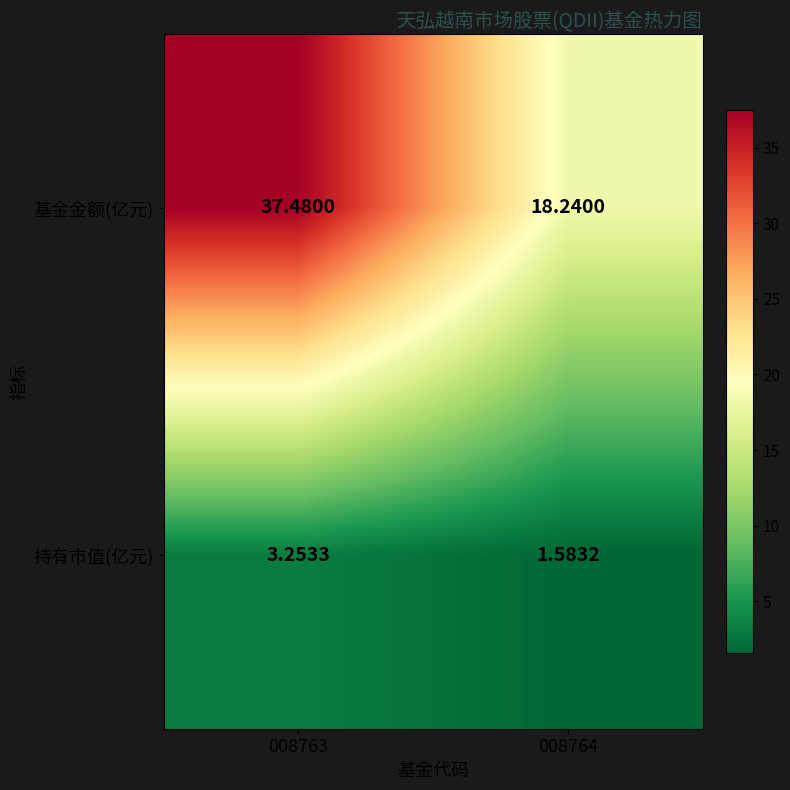

What is the difference between the highest and lowest values at 008763?

34.2